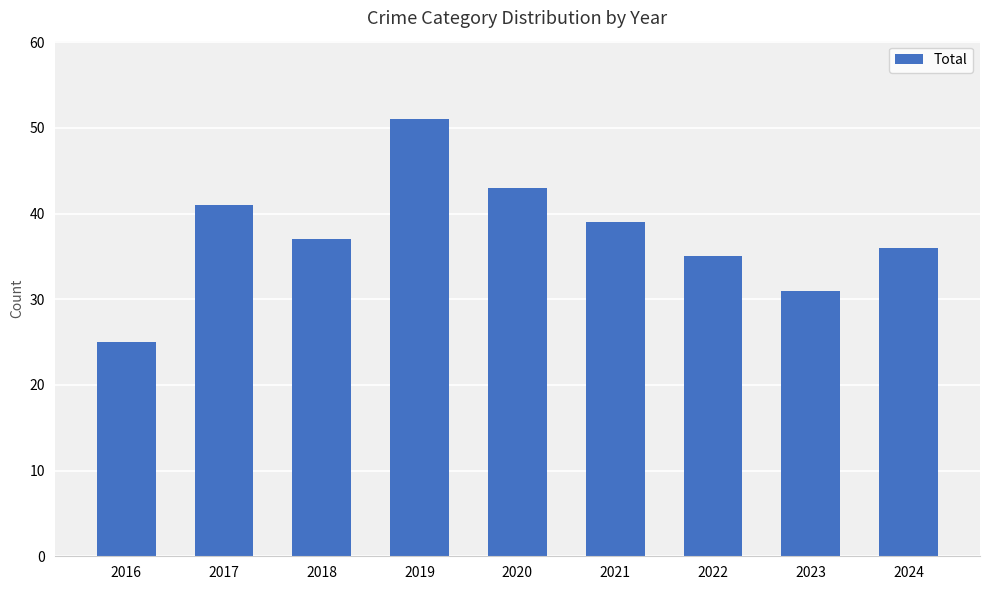

The chart shows a value of 48 at 2024. True or false?

False